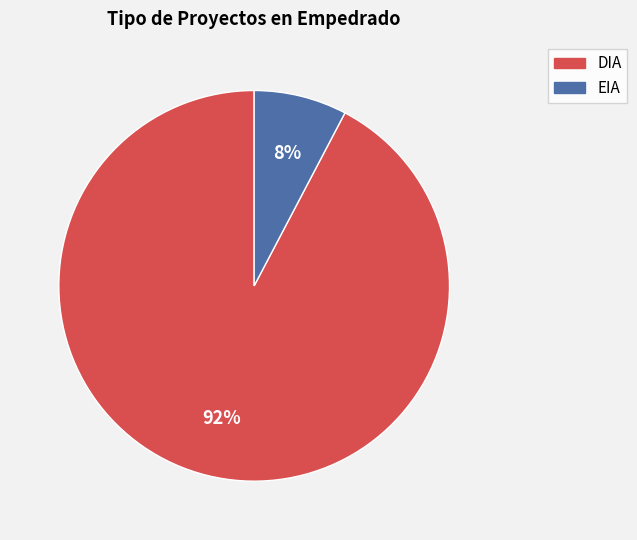

Between EIA and DIA, which is larger?

DIA